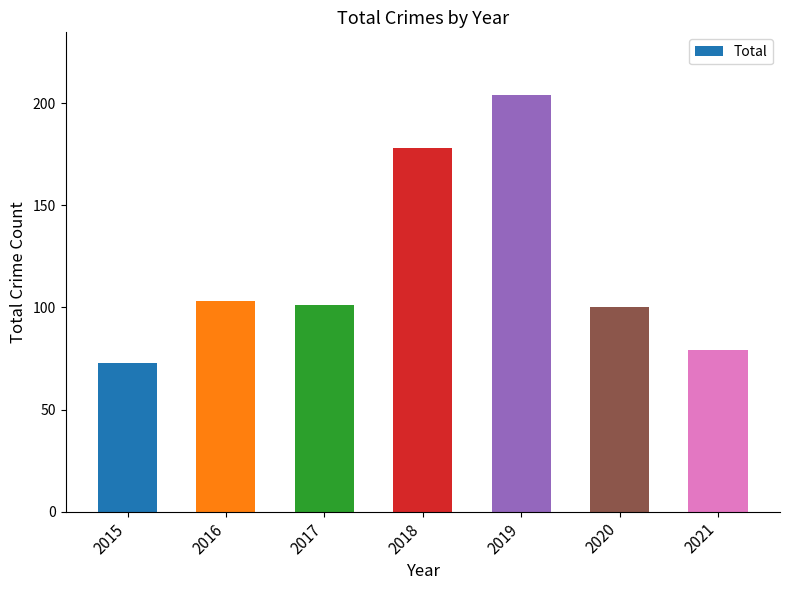

Does the chart contain stacked bars?

No